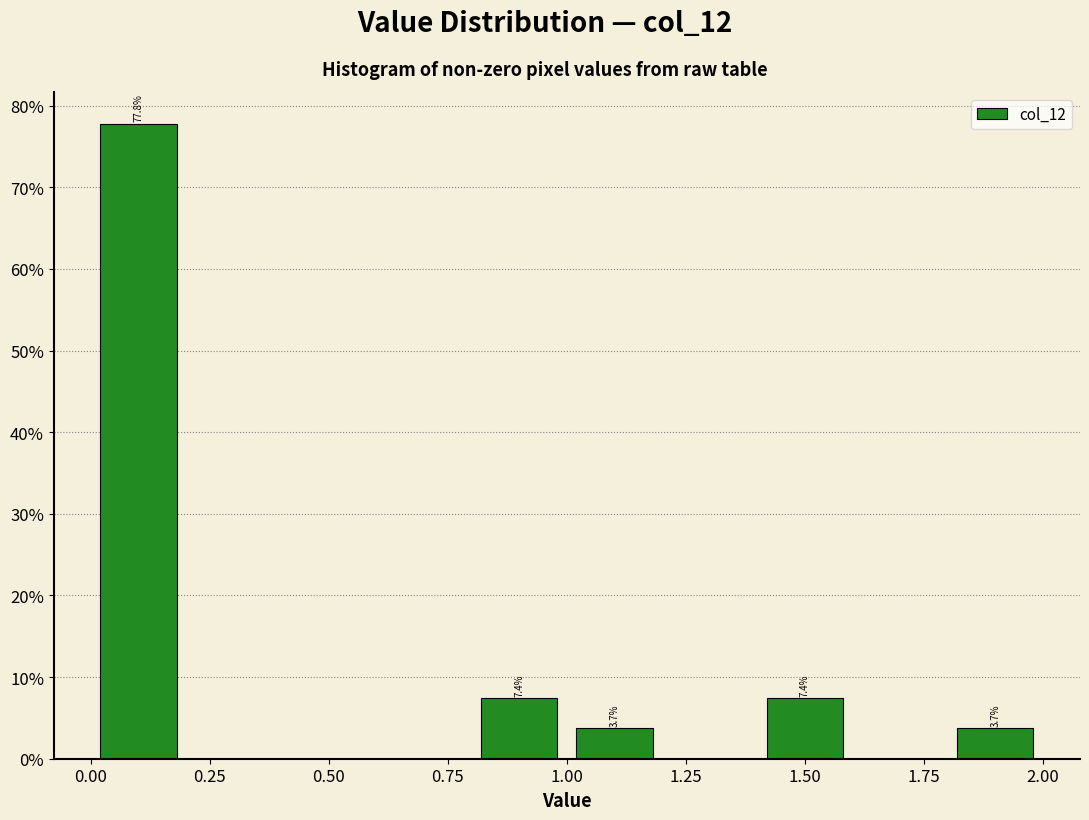

Which range on the x-axis has the tallest bar?

0.0 to 0.2